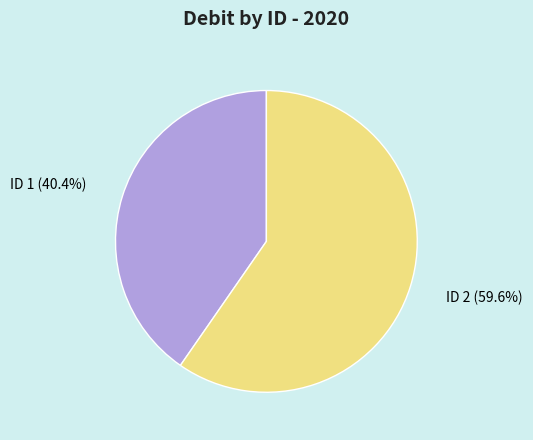

To the nearest percent, what is the difference between the largest and smallest slice percentages?

19%